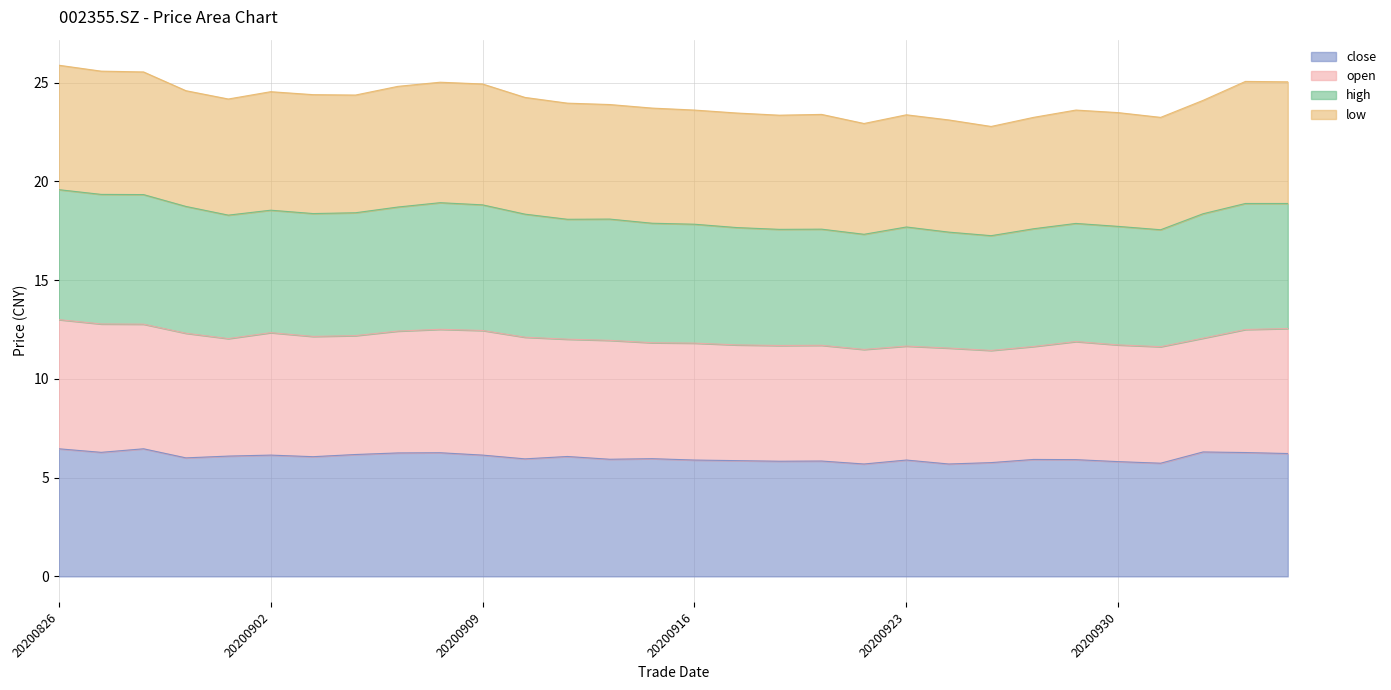

What is the approximate value of close at 20201013?

6.3